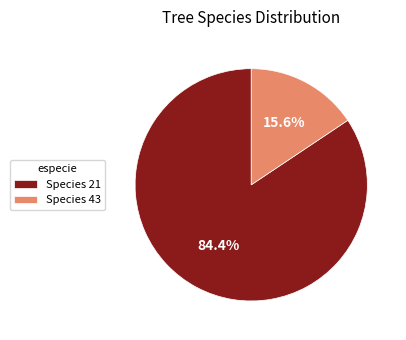

Combined, do Species 21 and Species 43 account for over 50%?

Yes